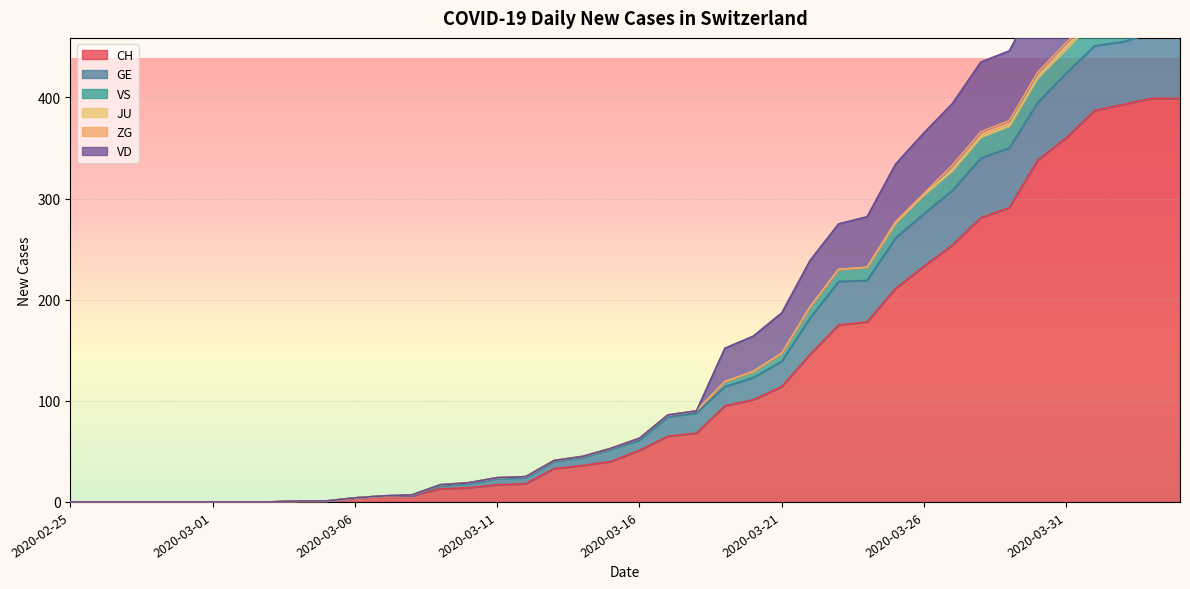

Between 2020-03-27 and 2020-03-26, which is larger?

2020-03-27